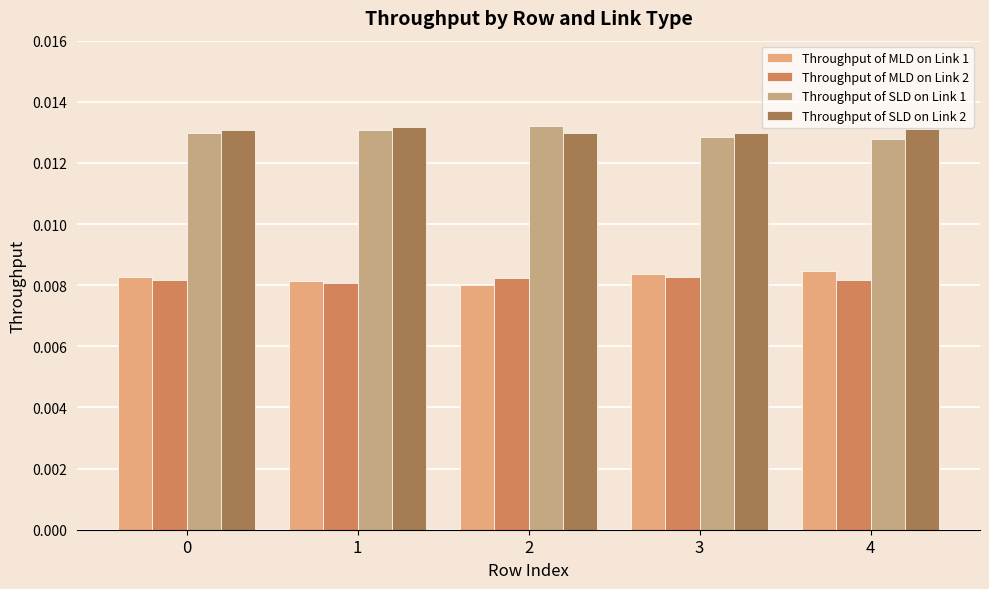

The Throughput of MLD on Link 2 series shows 0.0 at 0. True or false?

True